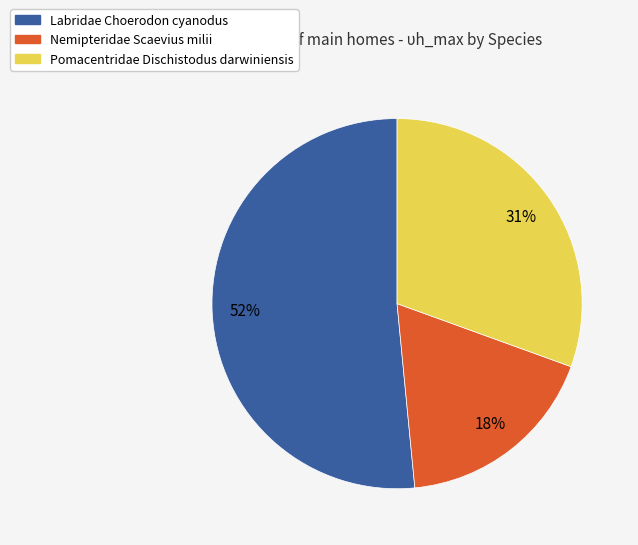

What is the smallest slice in the pie chart?

Nemipteridae Scaevius milii